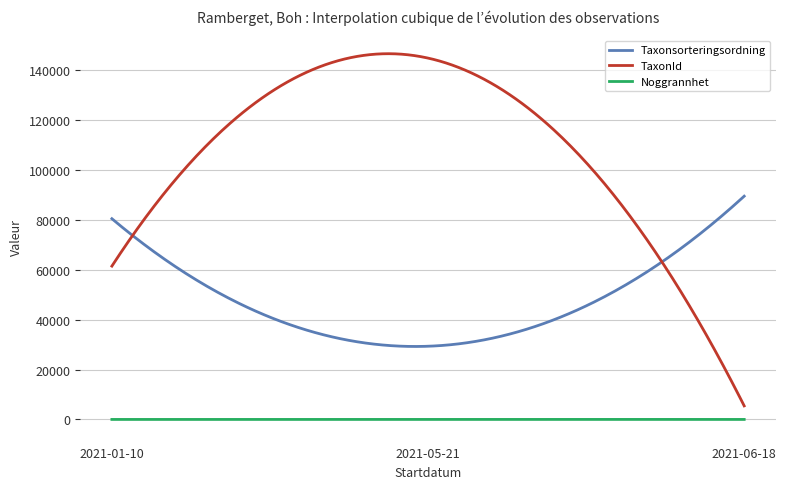

Which series has the largest total across all categories?

TaxonId